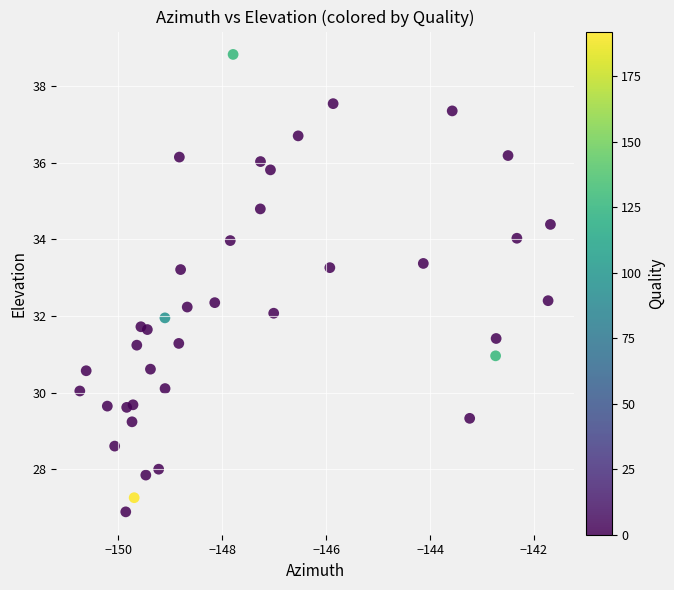

What is the range of Y values (max minus min)?

11.9